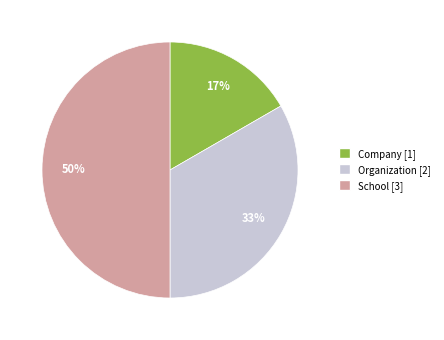

What is the largest slice in the pie chart?

School